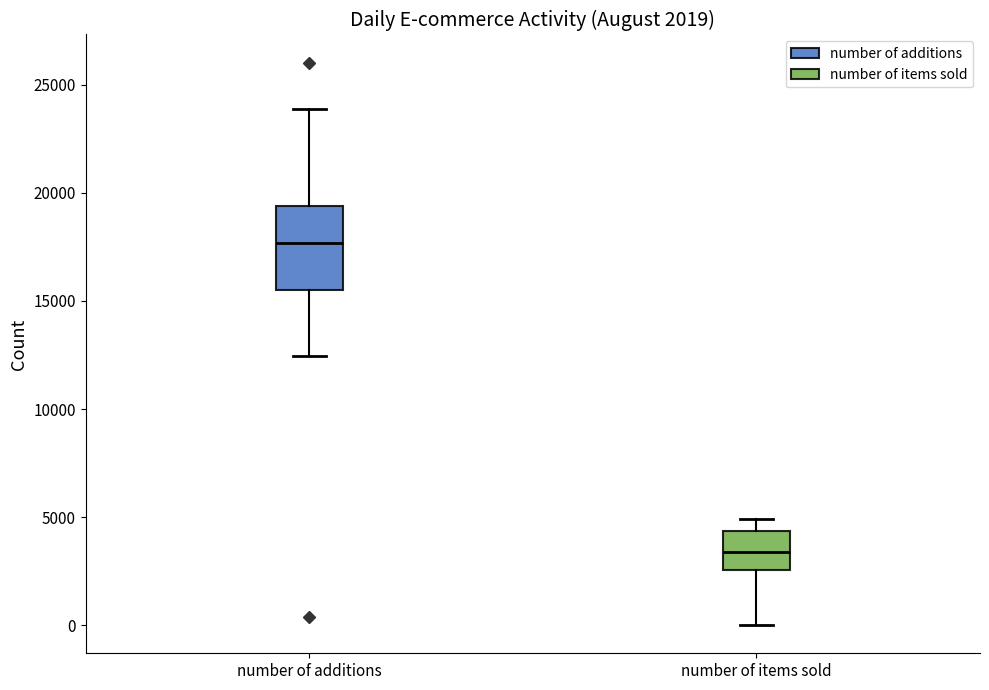

Which box's median line is the highest?

number of additions